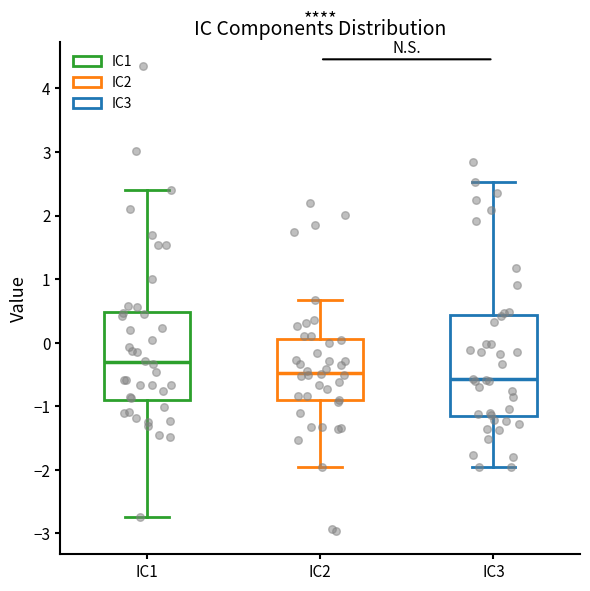

Reading left to right, transcribe this box plot: for each box, give where its median line is, the range the box spans, and where its two whiskers end, as read against the y-axis. The values are not printed on the chart, so give them approximately, as read against the axis.

IC1: median -0.3, box -0.9 to 0.5, whiskers -2.7 to 2.4
IC2: median -0.5, box -0.9 to 0.1, whiskers -2.0 to 0.7
IC3: median -0.6, box -1.2 to 0.4, whiskers -2.0 to 2.5